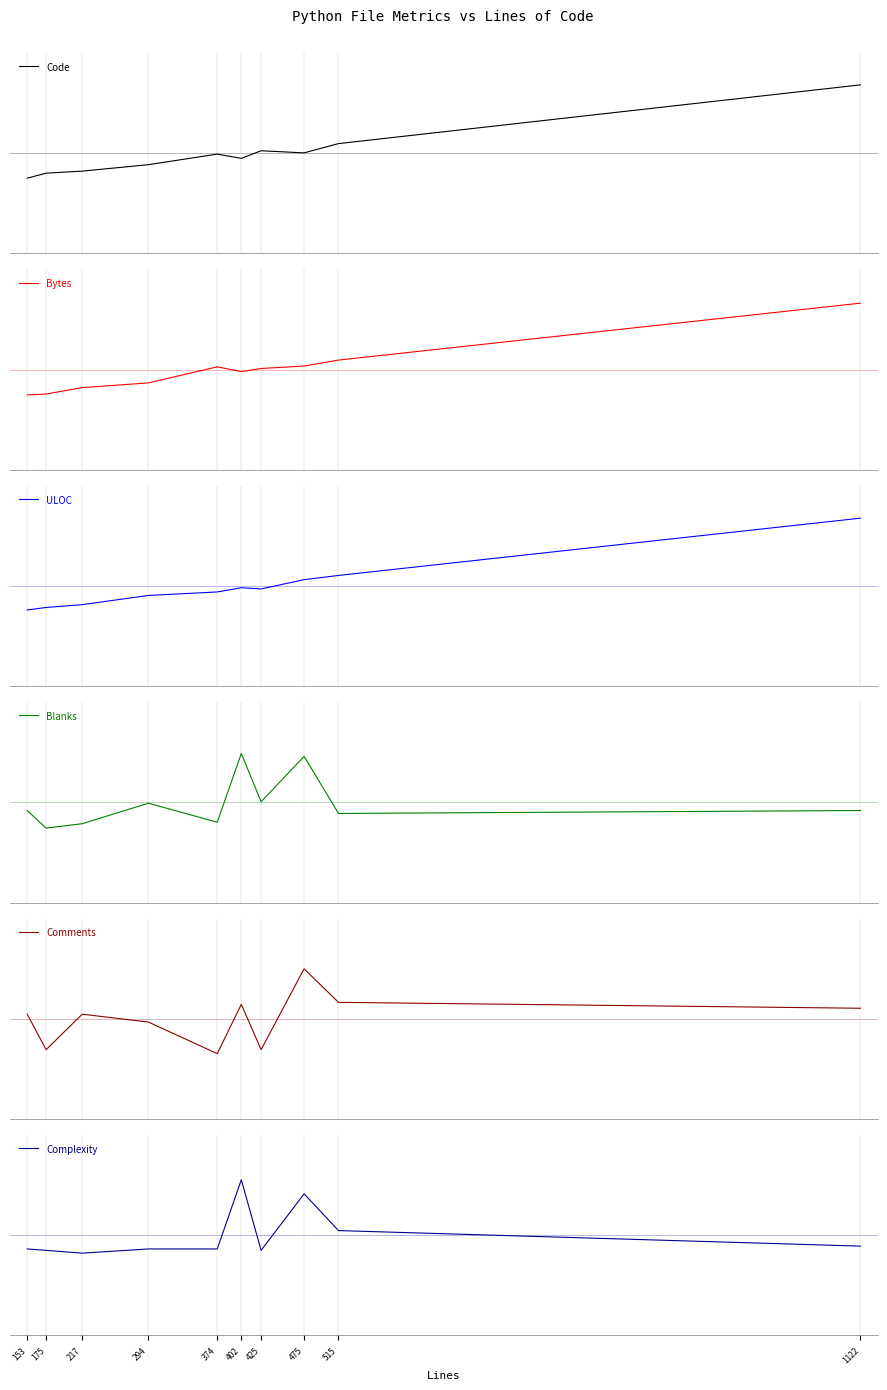

What is the maximum value shown in the chart?

0.8